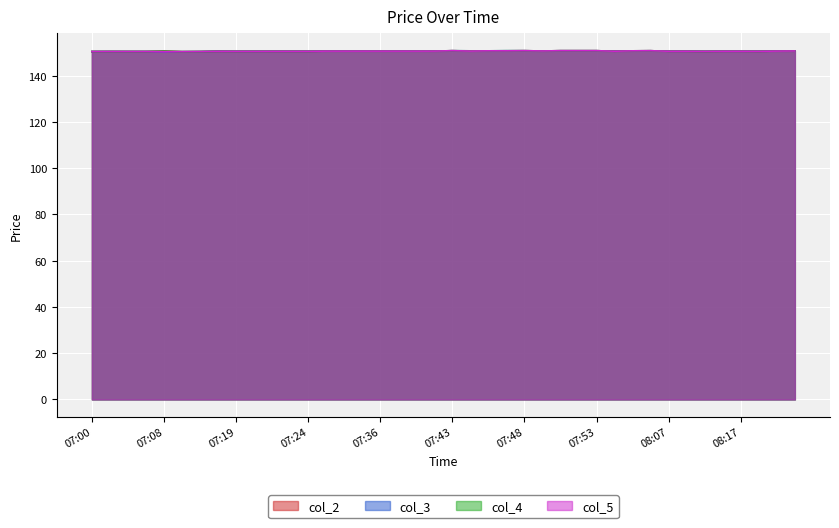

What is the label of the 28th point from the right?

07:24